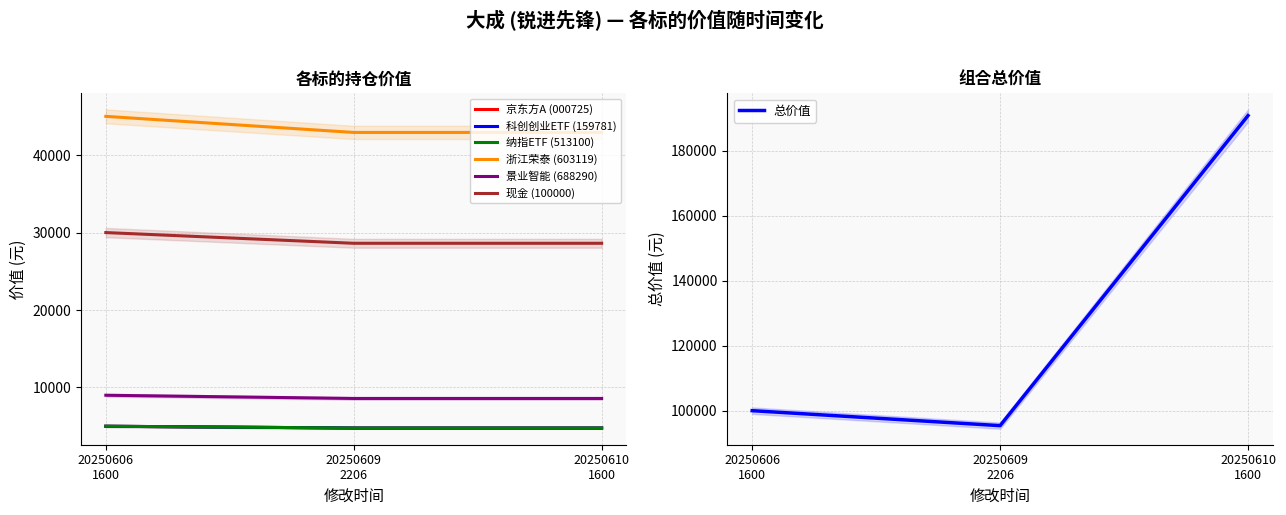

The value of 纳指ETF (513100) at 20250606 1600 is 5000.0. True or false?

True